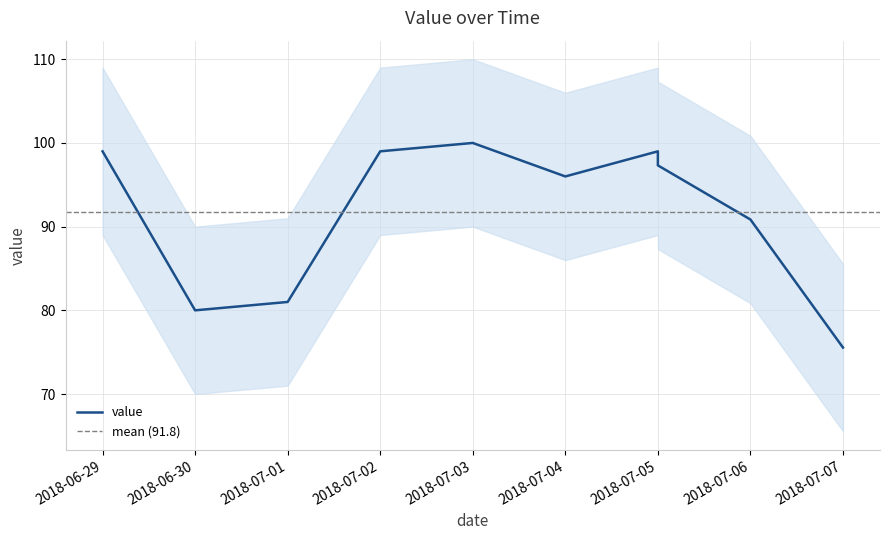

What is the ratio of the value at 2018-07-05 to the value at 2018-07-01?

1.2